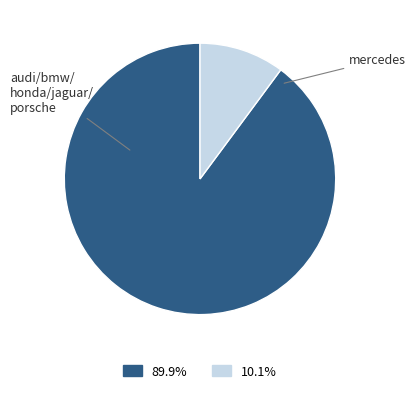

Is there a majority slice in this chart?

Yes